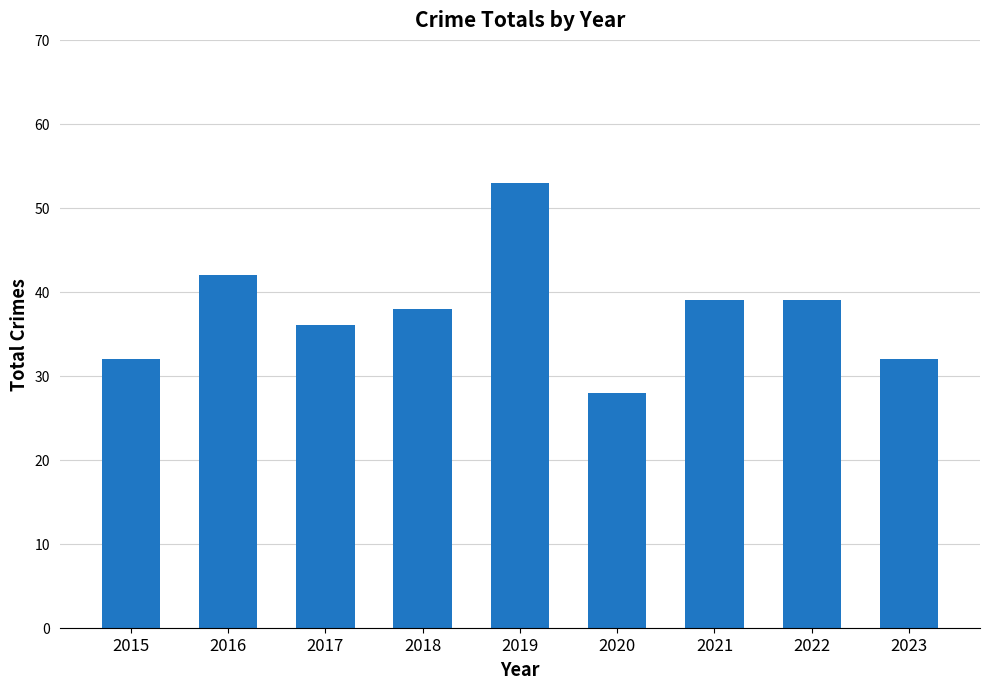

Approximately how many times larger is the value at 2016 compared to 2018?

1.1